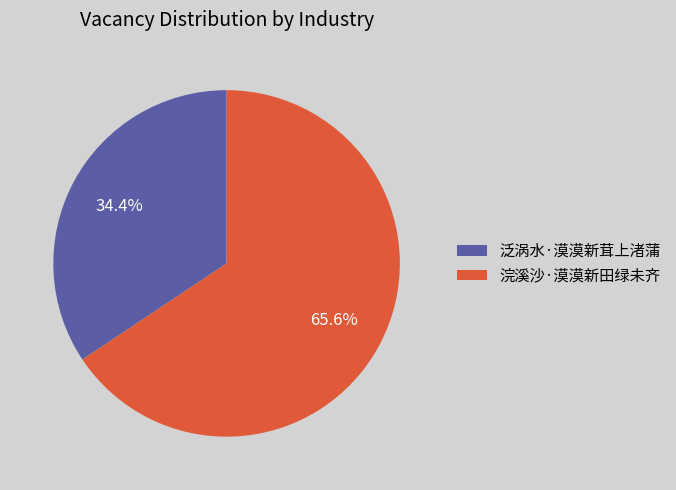

To the nearest percent, what is the combined percentage of 浣溪沙·漠漠新田绿未齐 and 泛涡水·漠漠新茸上渚蒲?

100%